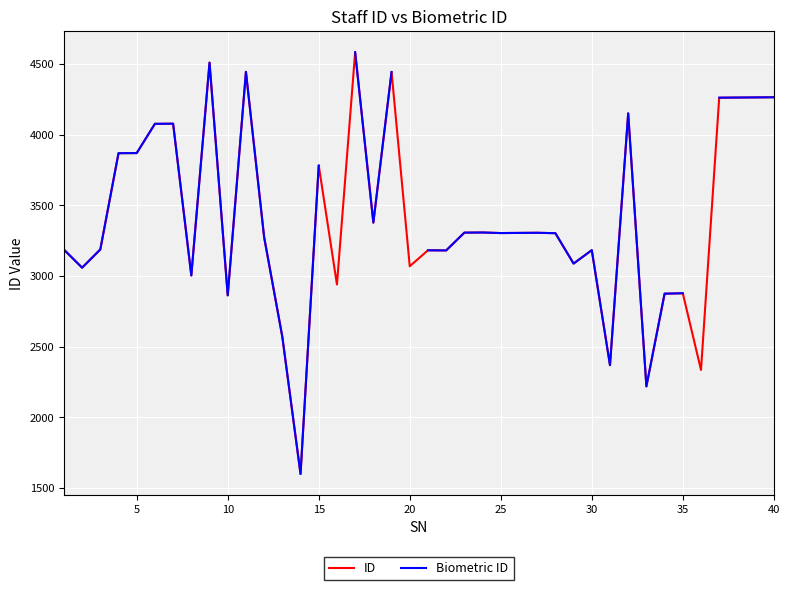

How many interior local valleys does the Biometric ID series have?

10